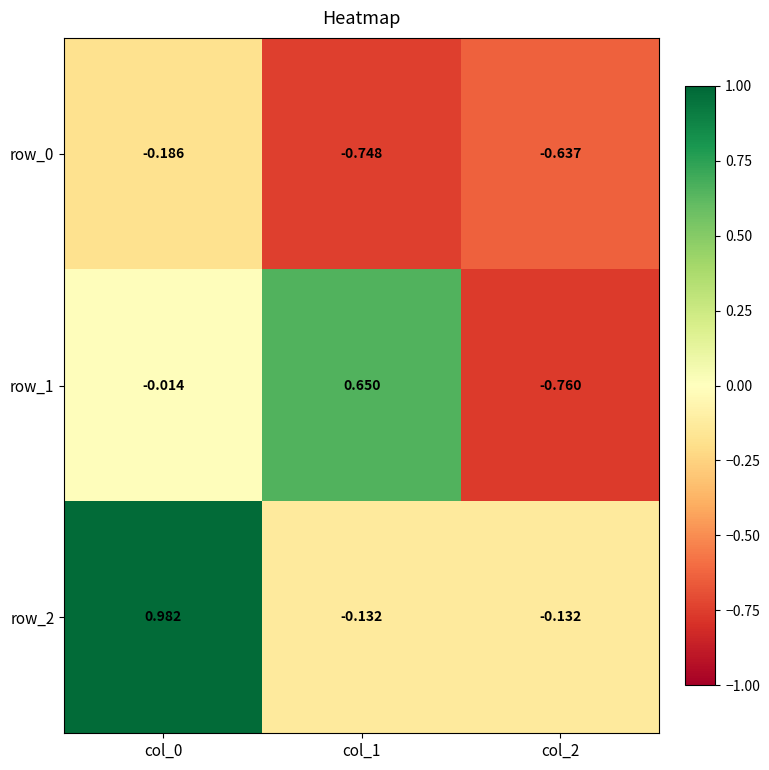

Which series changed the most between col_0 and col_2?

row_2